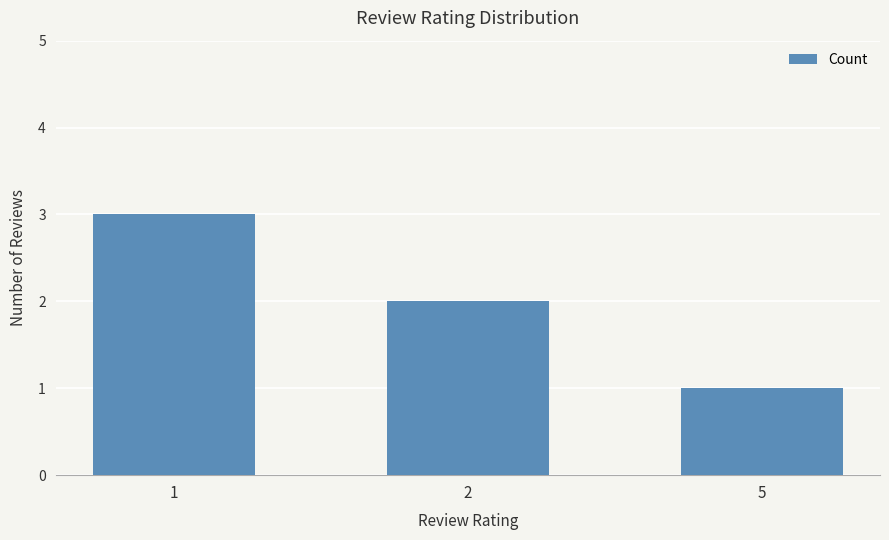

Count the number of data series in this chart.

1